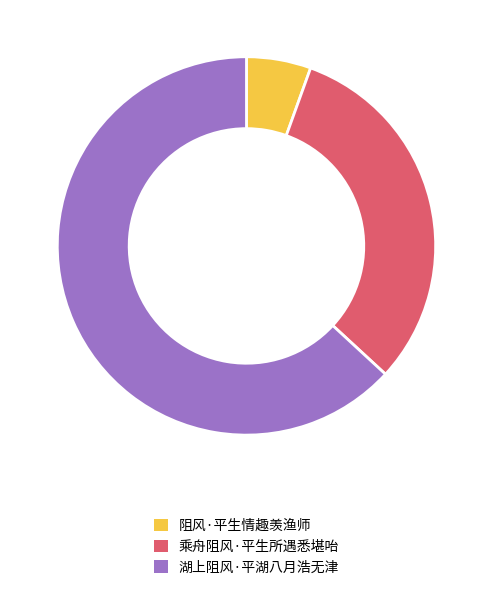

What is the majority slice?

湖上阻风·平湖八月浩无津